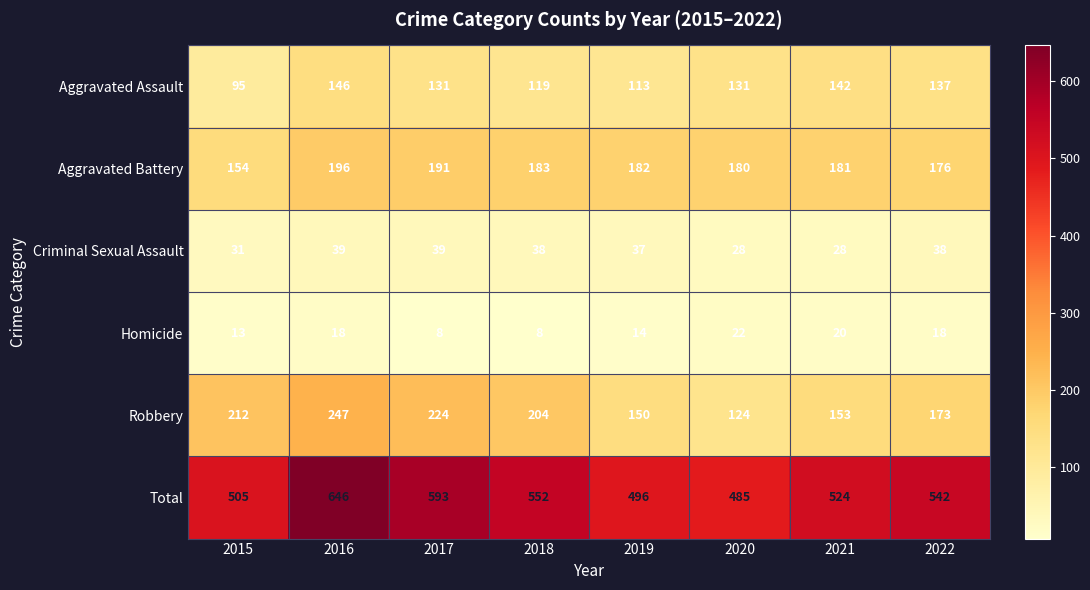

Which series has the largest range (max minus min)?

Total